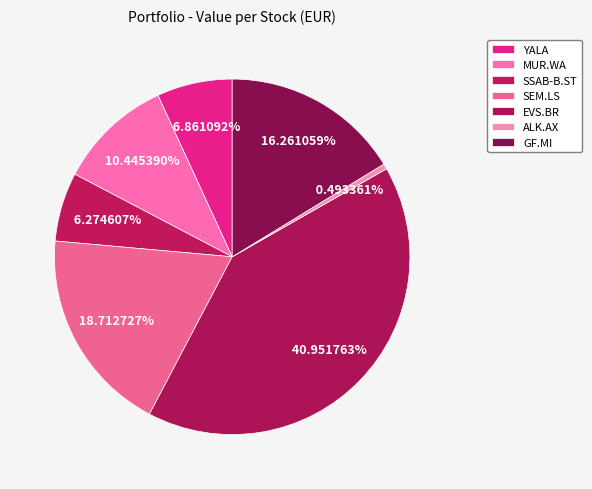

Count the number of slices in the pie.

7